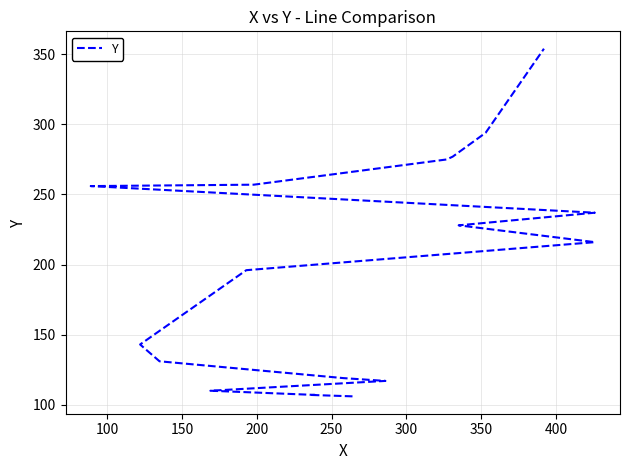

Is this an area chart (filled region under the line)?

No